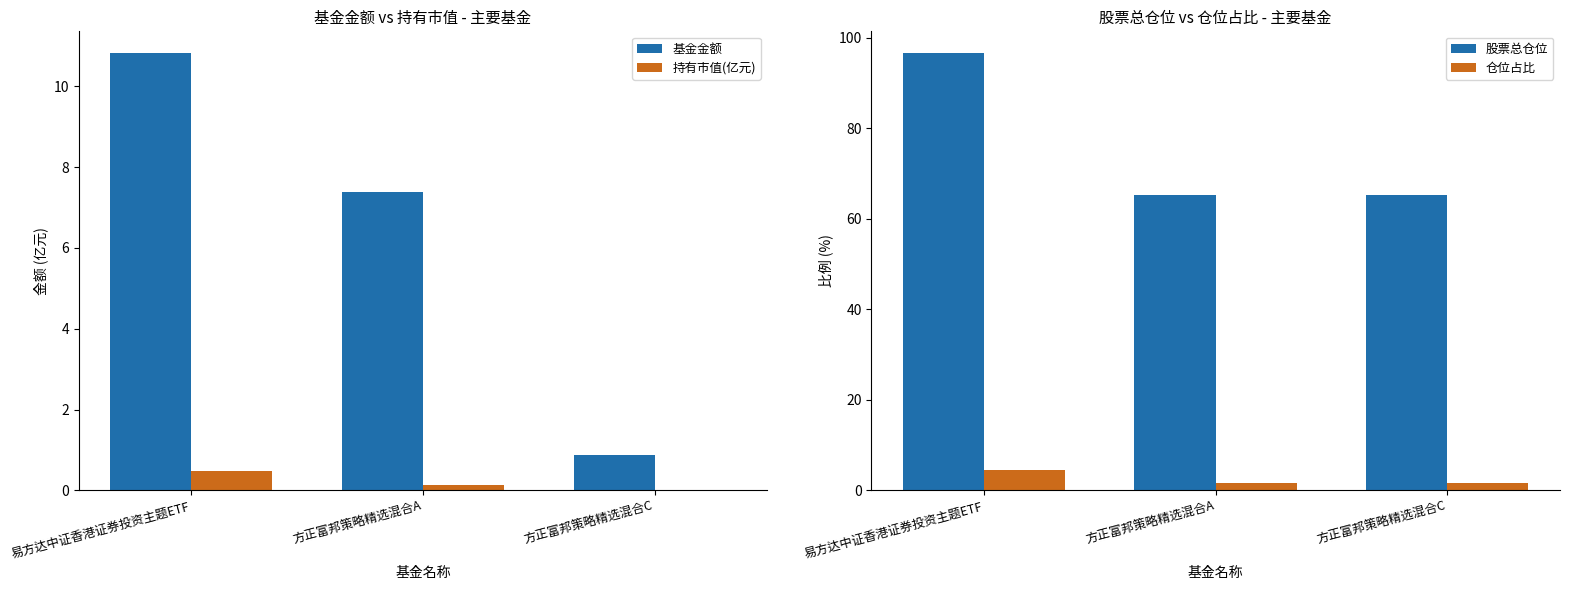

What is the sum of all 持有市值(亿元) values?

0.6